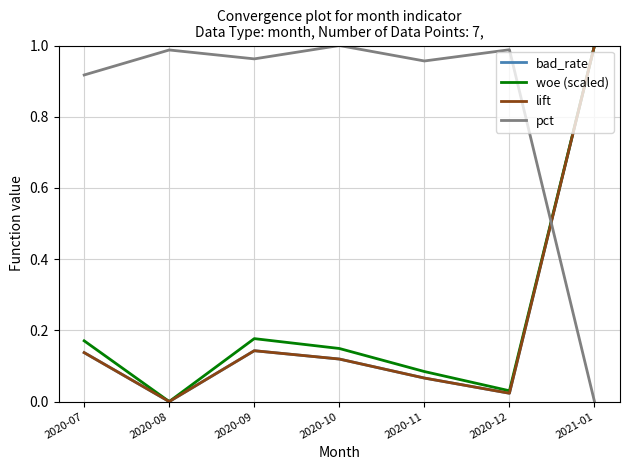

Does the chart display data point markers on the line(s)?

No